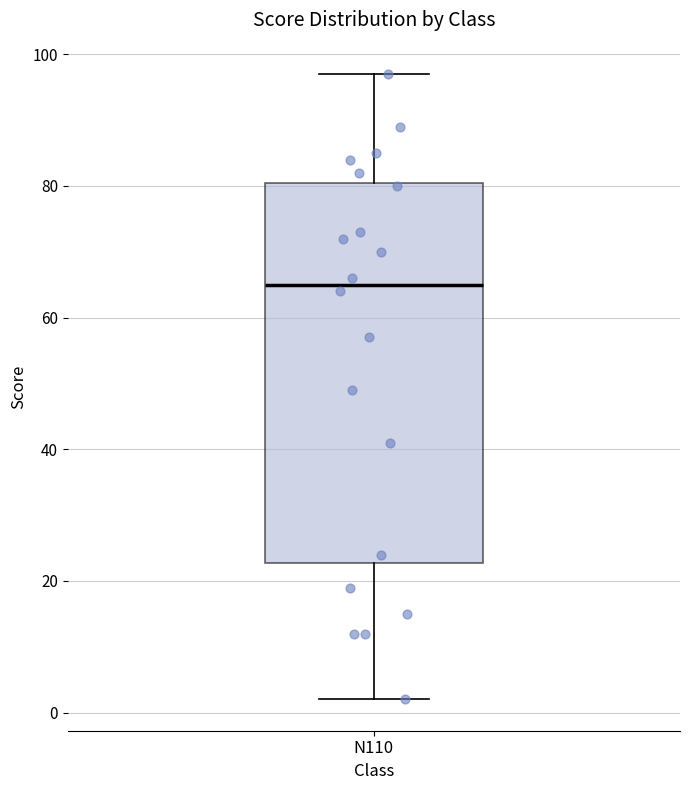

Read this box plot against the y-axis: the position of the median line, the range covered by the box, and the ends of both whiskers. The values are not printed on the chart, so give them approximately, as read against the axis.

median 66, box 22 to 80, whiskers 2 to 98